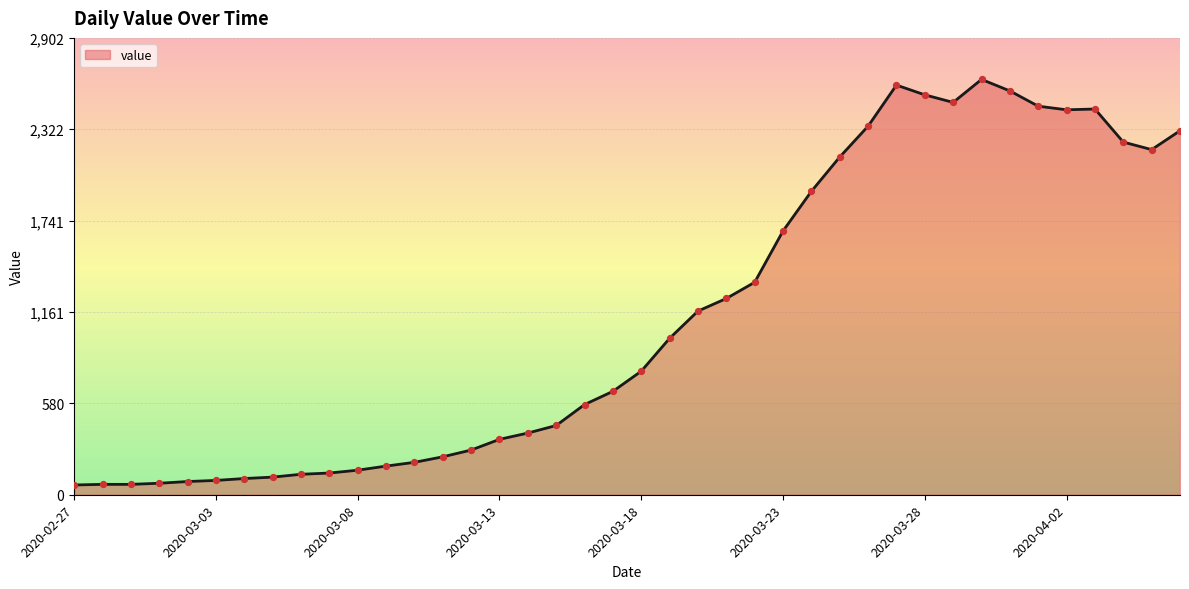

What is the difference between the maximum and minimum values?

2577